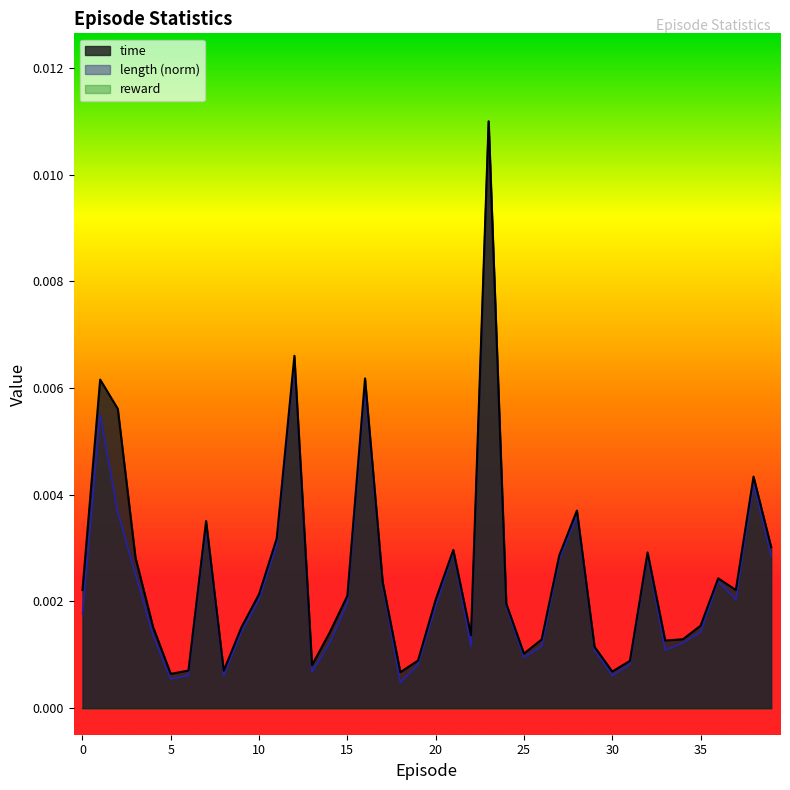

Which series has the largest range (max minus min)?

length (norm)